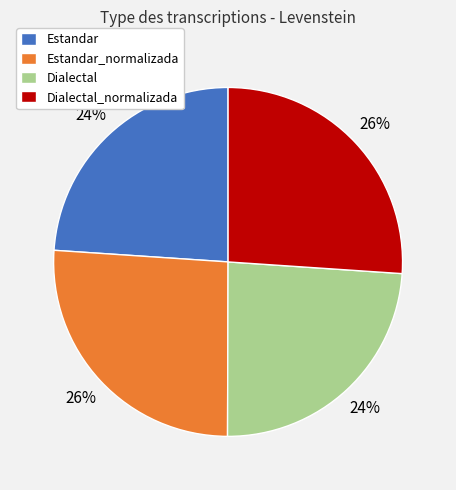

To the nearest percent, what is the average slice percentage?

25%